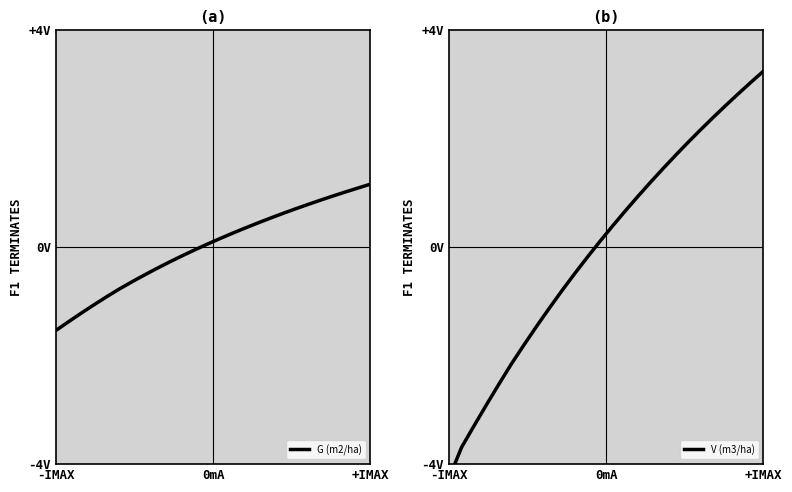

How many lines are shown in the chart?

2